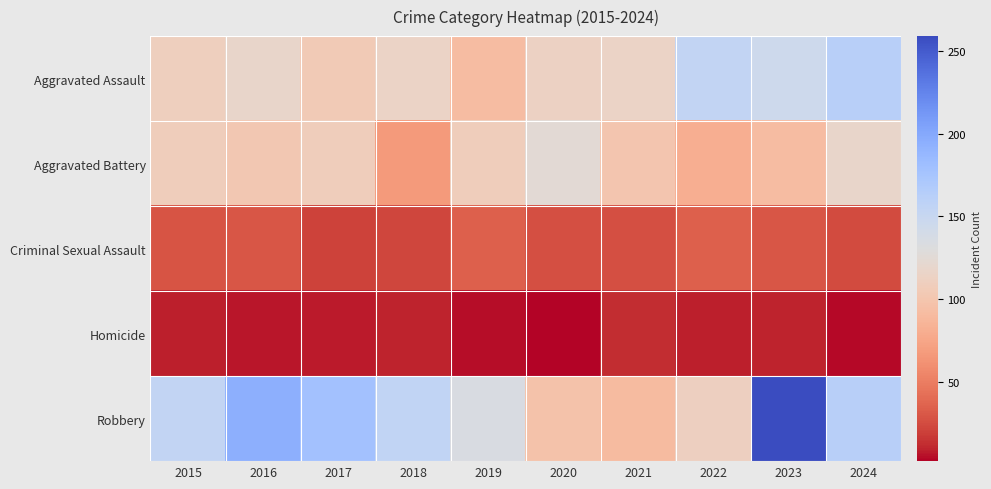

Which series has the largest total across all categories?

Robbery